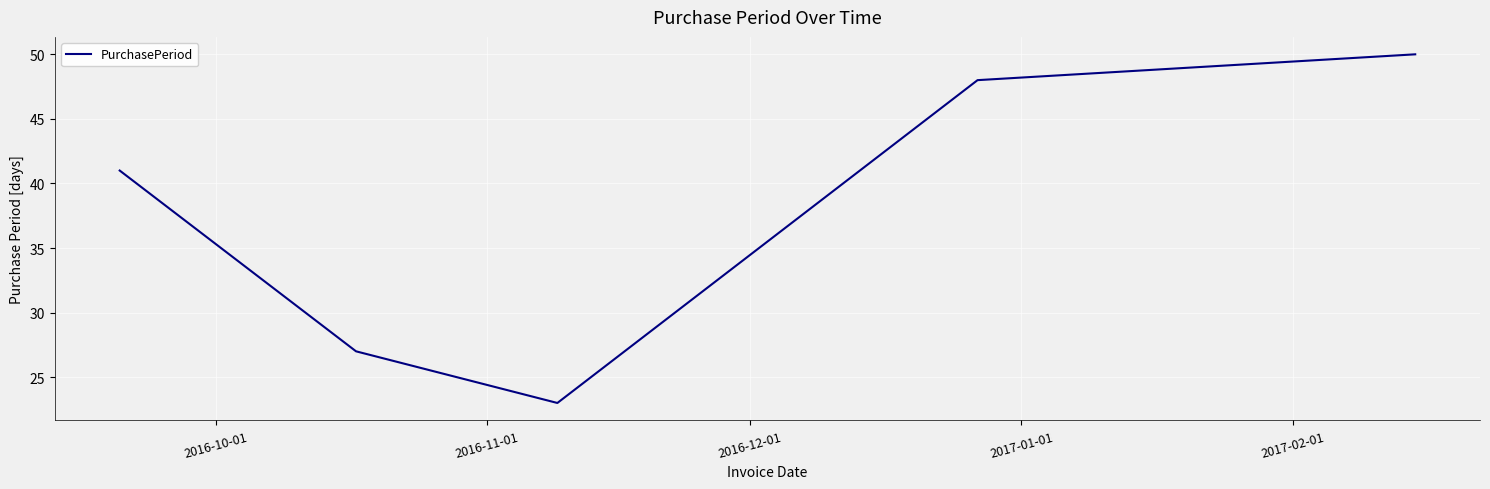

What is the average value?

38